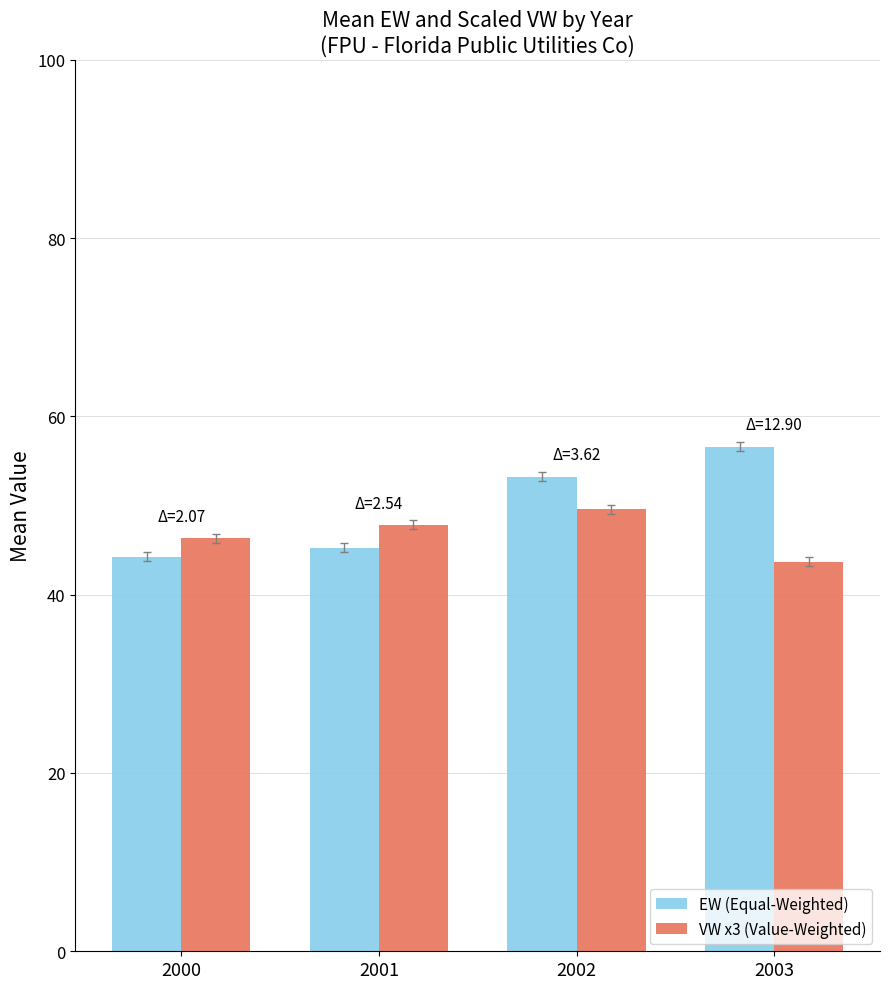

What is the total value across all series at 2000?

90.6